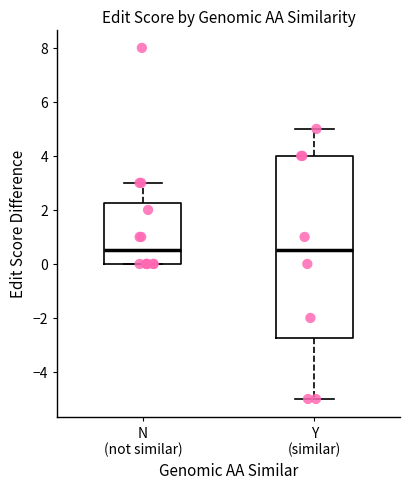

Where does the upper whisker of the box for N (not similar) end on the y-axis? The values are not printed on the chart, so give them approximately, as read against the axis.

3.0